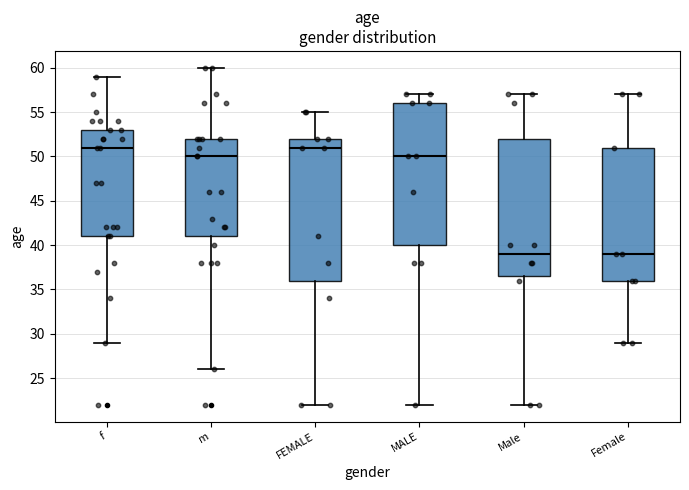

Where does the lower whisker of the box for Male end on the y-axis? The values are not printed on the chart, so give them approximately, as read against the axis.

22.0